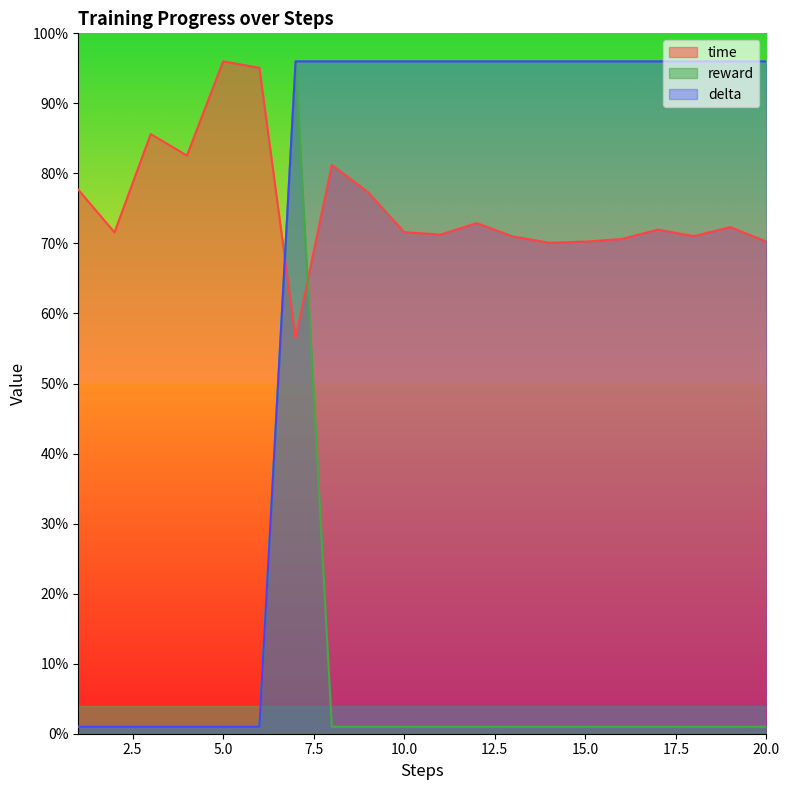

Reading left to right, what are all the values shown in this chart?

time: 1=0.8	2=0.7	3=0.9	4=0.8	5=1.0	6=1.0	7=0.6	8=0.8	9=0.8	10=0.7	11=0.7	12=0.7	13=0.7	14=0.7	15=0.7	16=0.7	17=0.7	18=0.7	19=0.7	20=0.7
reward: 1=0.0	2=0.0	3=0.0	4=0.0	5=0.0	6=0.0	7=1.0	8=0.0	9=0.0	10=0.0	11=0.0	12=0.0	13=0.0	14=0.0	15=0.0	16=0.0	17=0.0	18=0.0	19=0.0	20=0.0
delta: 1=0.0	2=0.0	3=0.0	4=0.0	5=0.0	6=0.0	7=1.0	8=1.0	9=1.0	10=1.0	11=1.0	12=1.0	13=1.0	14=1.0	15=1.0	16=1.0	17=1.0	18=1.0	19=1.0	20=1.0